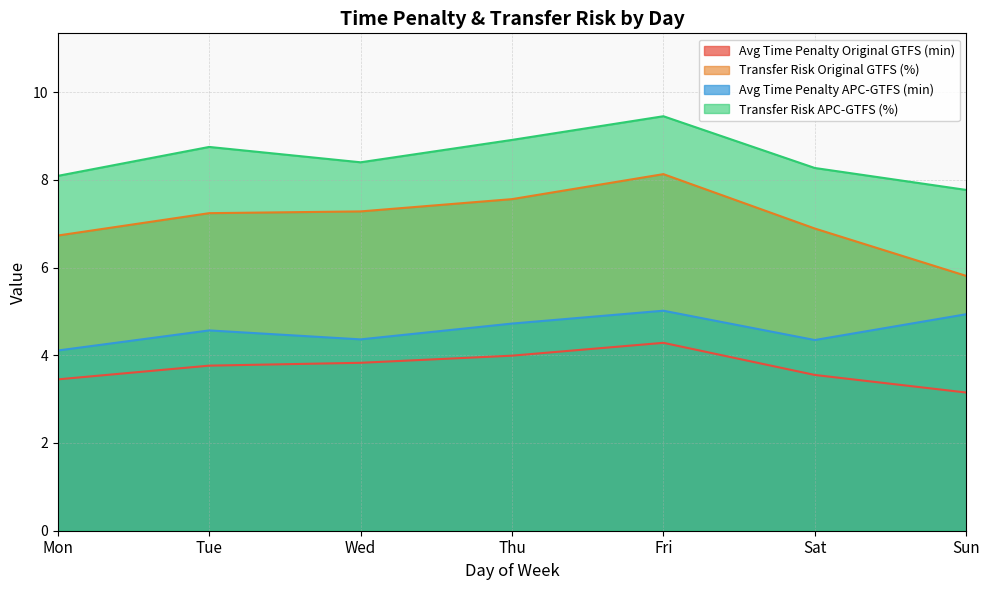

What is the sum of the Avg Time Penalty APC-GTFS (min) values at Sun and Thu?

9.7